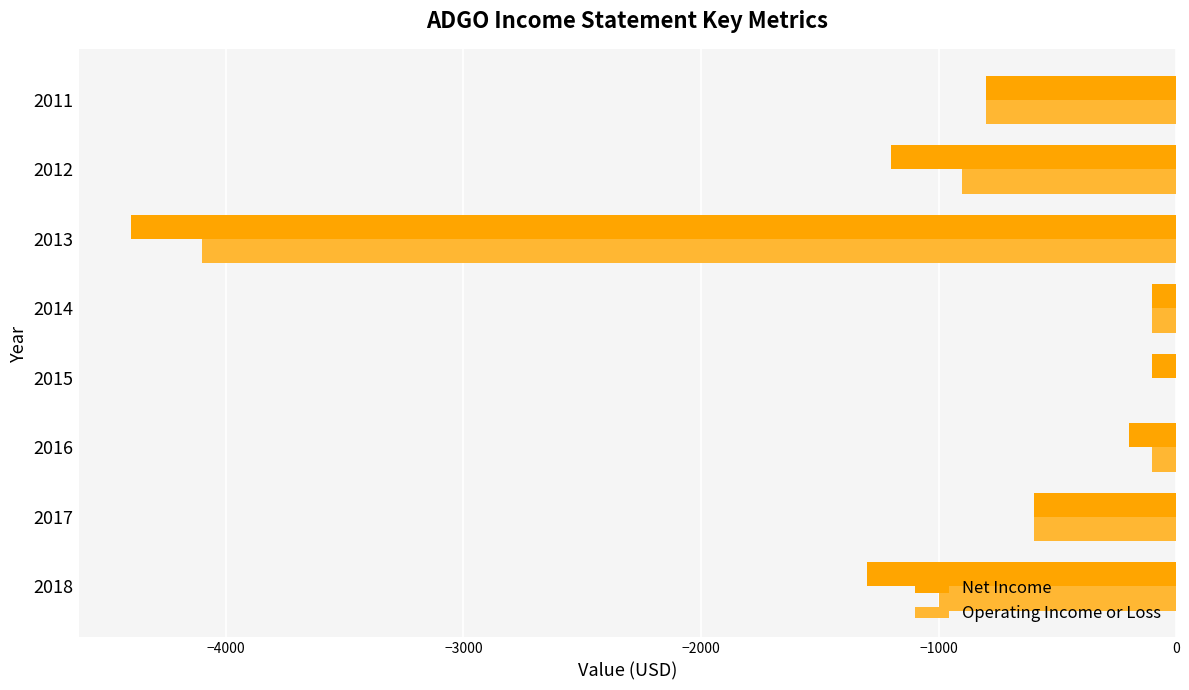

Where is Operating Income or Loss nearest to the value -2050?

2018